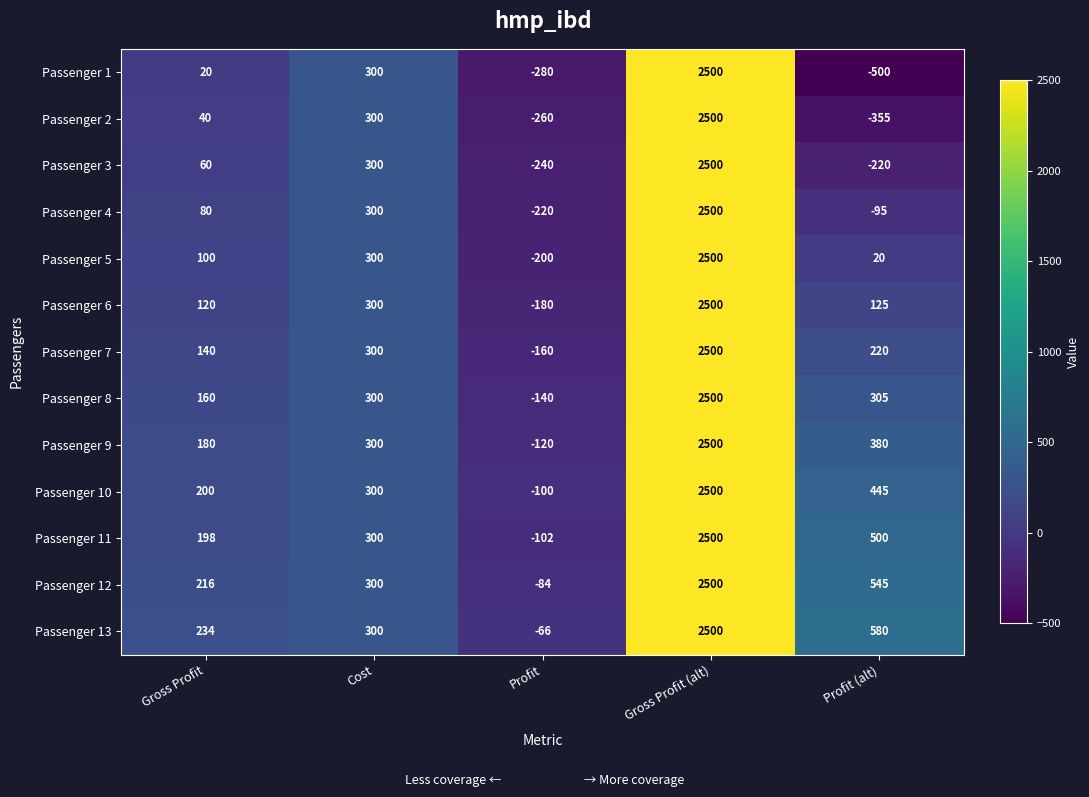

Which category has the highest value across all series?

Gross Profit (alt)